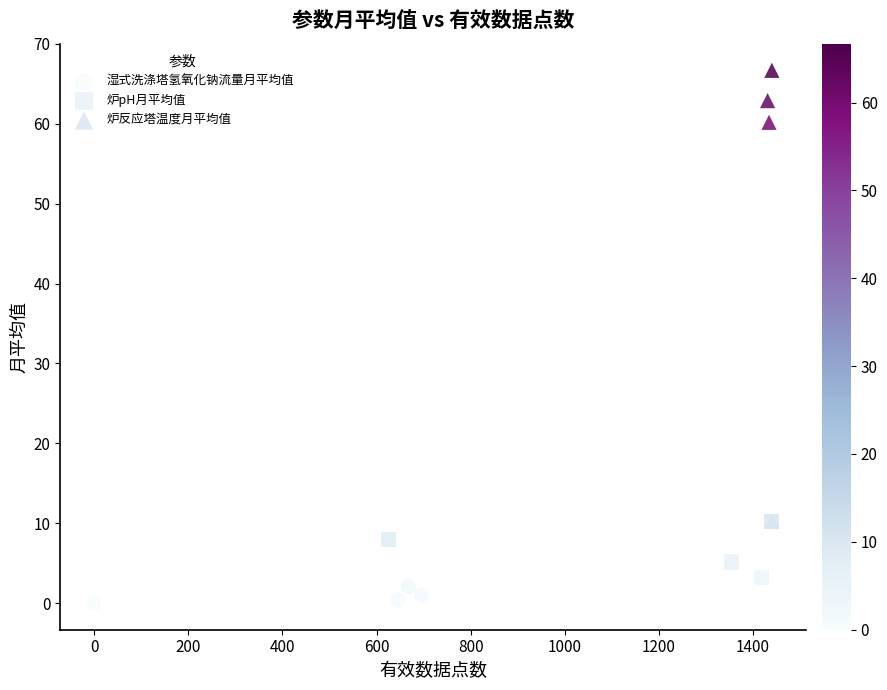

Which series has the widest spread of Y values?

炉反应塔温度月平均值